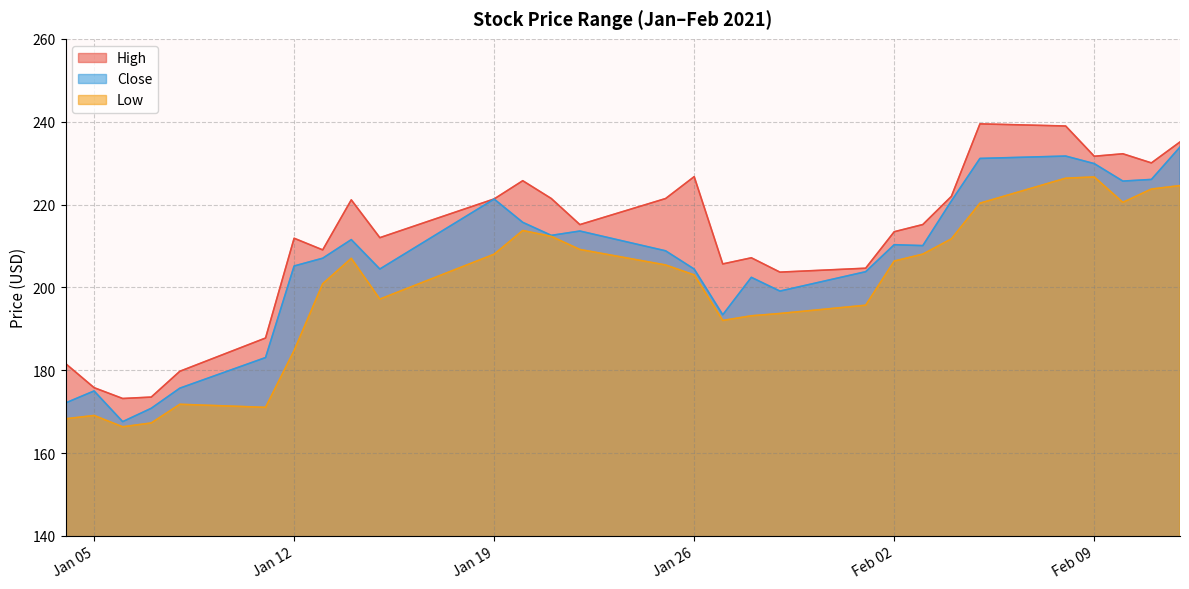

Reading left to right, what are all the values shown in this chart?

High: 181.6	175.8	173.2	173.5	179.7	187.8	211.9	209.0	221.1	212.0	221.3	225.7	221.4	215.1	221.4	226.7	205.6	207.1	203.7	204.6	213.4	215.2	222.0	239.5	238.9	231.6	232.2	230.0	235.1
Close: 172.1	175.0	167.6	170.8	175.6	183.0	205.1	207.0	211.5	204.4	221.3	215.7	212.5	213.6	208.8	204.4	193.4	202.4	199.1	203.8	210.3	210.1	220.8	231.1	231.7	229.9	225.6	226.1	233.9
Low: 168.3	169.1	166.3	167.2	171.8	171.0	184.8	200.9	207.0	197.2	208.0	213.7	212.3	209.1	205.4	203.0	192.0	193.1	193.7	195.7	206.3	208.0	211.7	220.3	226.4	226.6	220.5	223.7	224.6